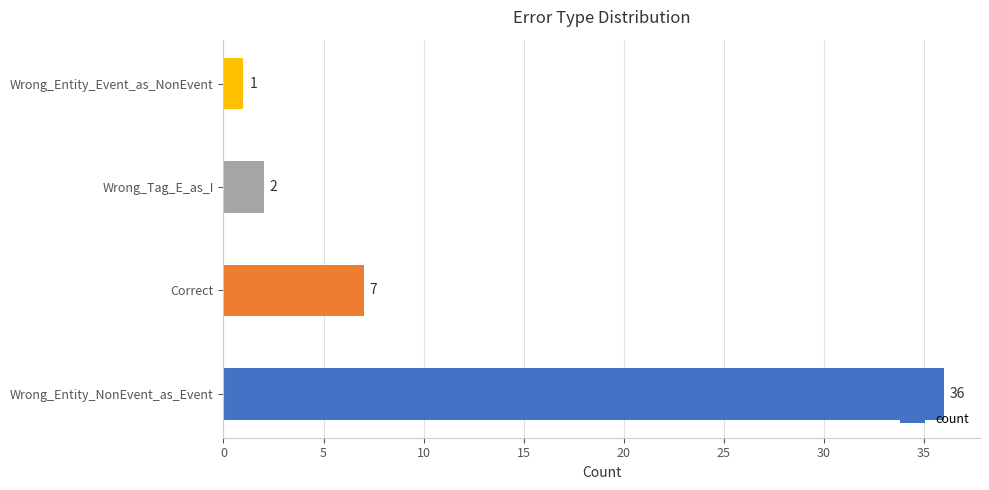

The chart shows a value of 7 at Correct. True or false?

True